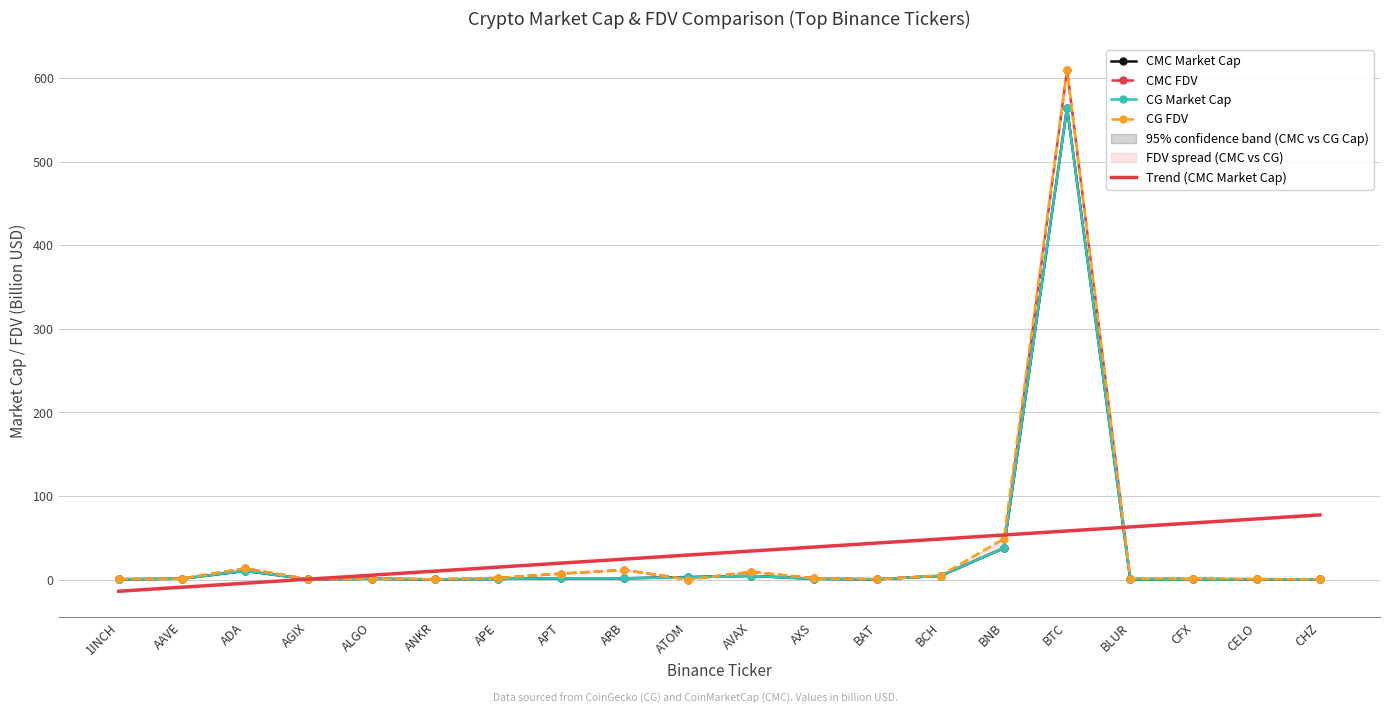

What is the sum of the CMC FDV values at CFX and AAVE?

2.0